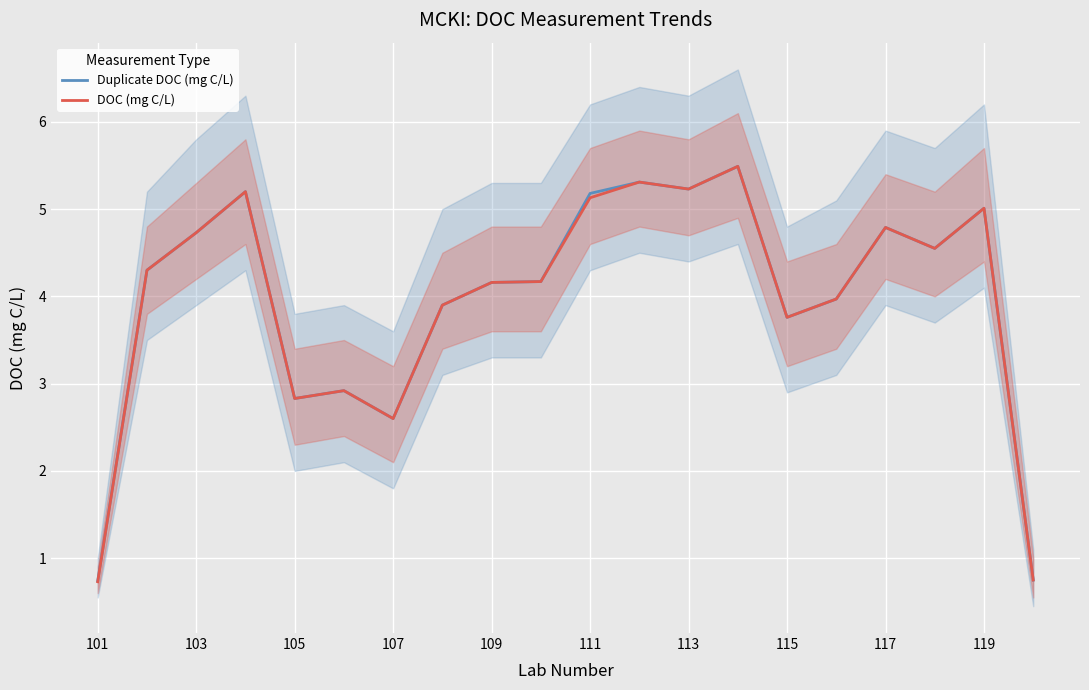

True or false: DOC (mg C/L) and Duplicate DOC (mg C/L) cross at least once.

False